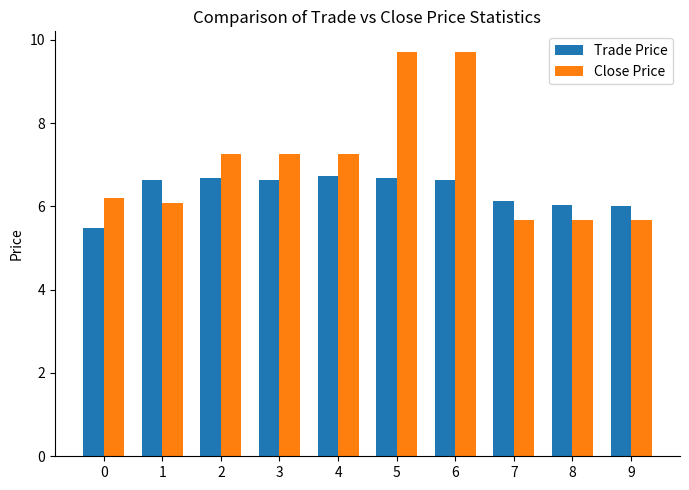

Is the value of Trade Price at 2 greater than the value of Close Price at 3?

No